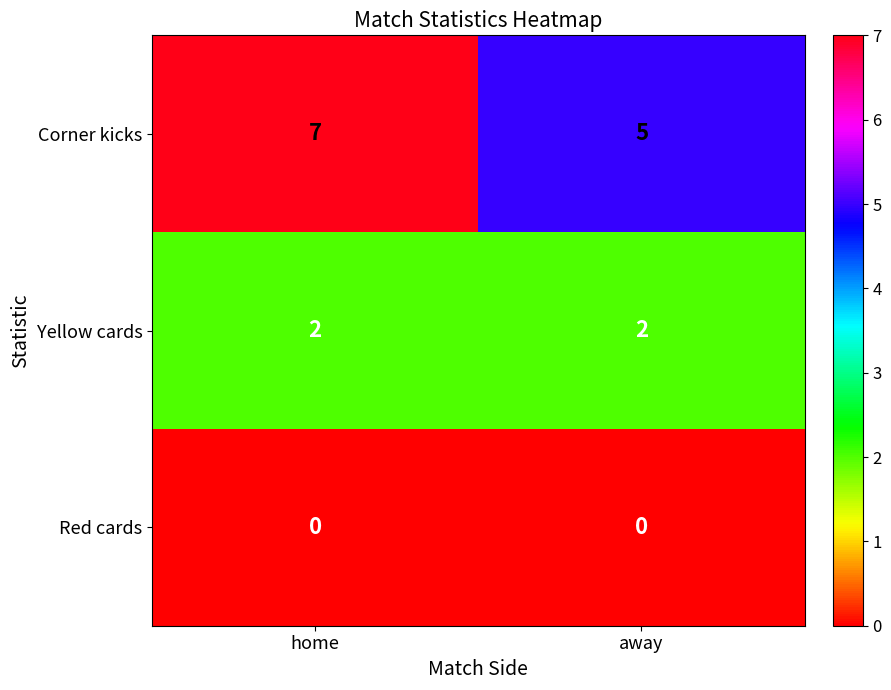

Reading right to left, what are all the values shown in this chart?

Corner kicks: 5	7
Yellow cards: 2	2
Red cards: 0	0